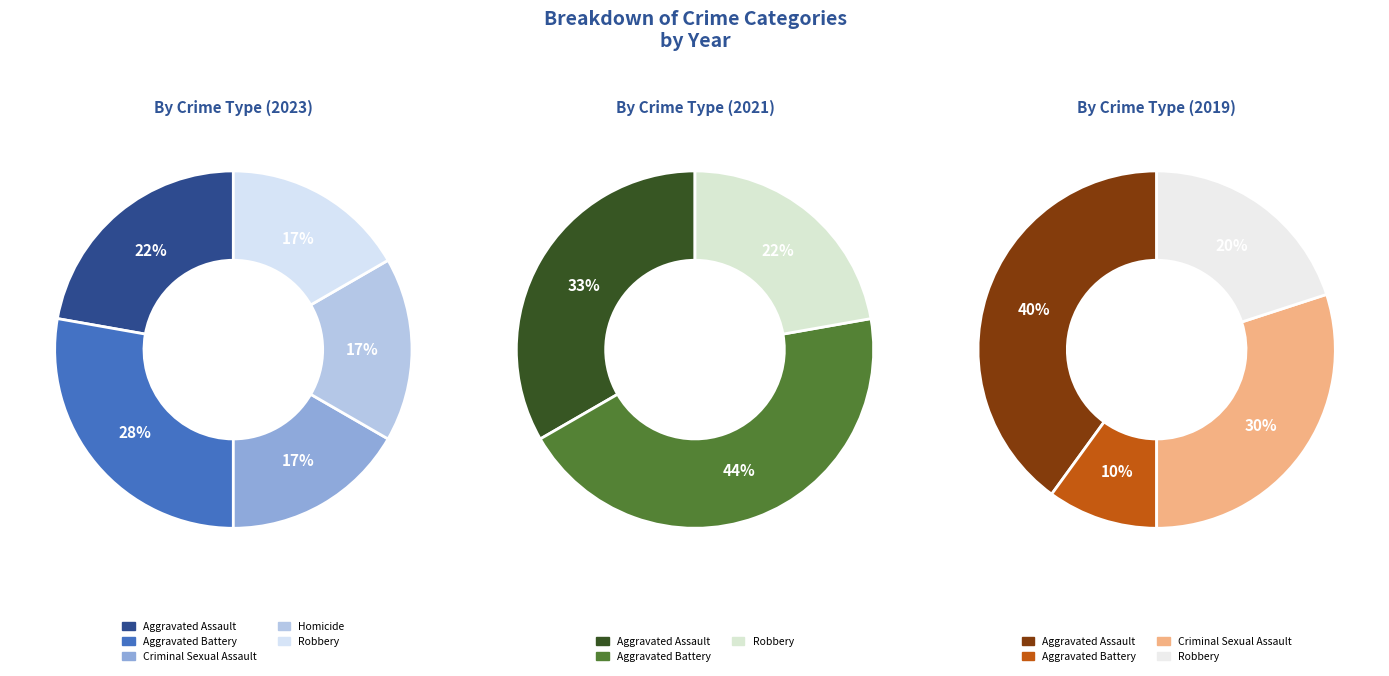

What is the smallest slice in the pie chart?

Criminal Sexual Assault